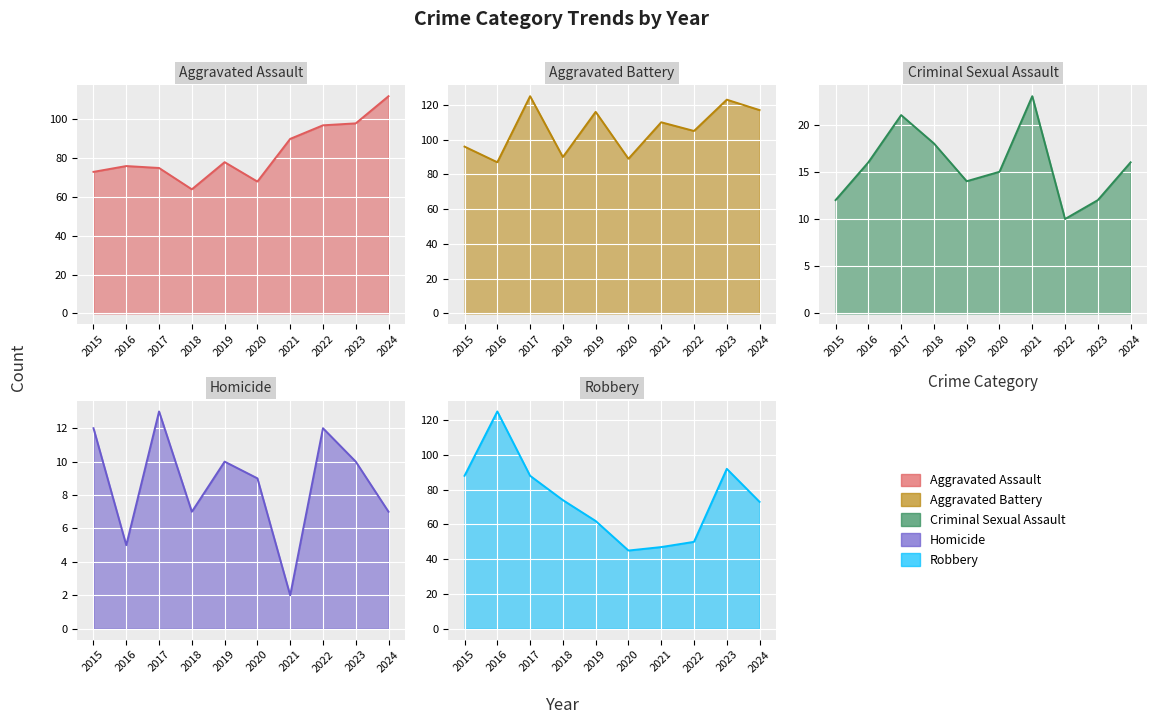

What is the difference between the Aggravated Assault values at 2020 and 2016?

8